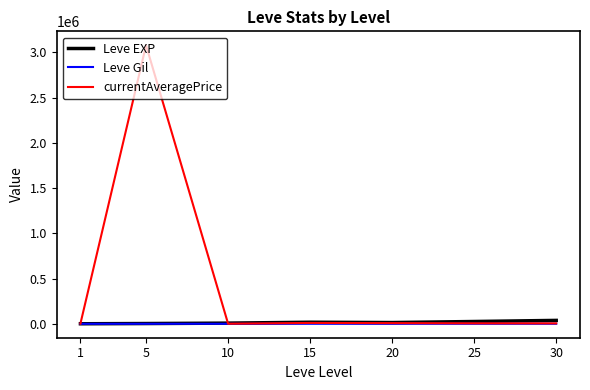

In currentAveragePrice, how many points are higher than both neighbors (excluding endpoints)?

2